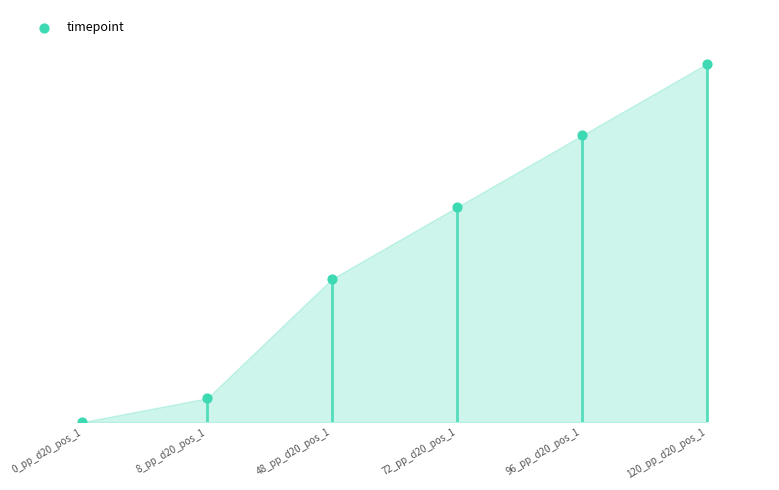

Between 0_pp_d20_pos_1 and 120_pp_d20_pos_1, which is larger?

120_pp_d20_pos_1